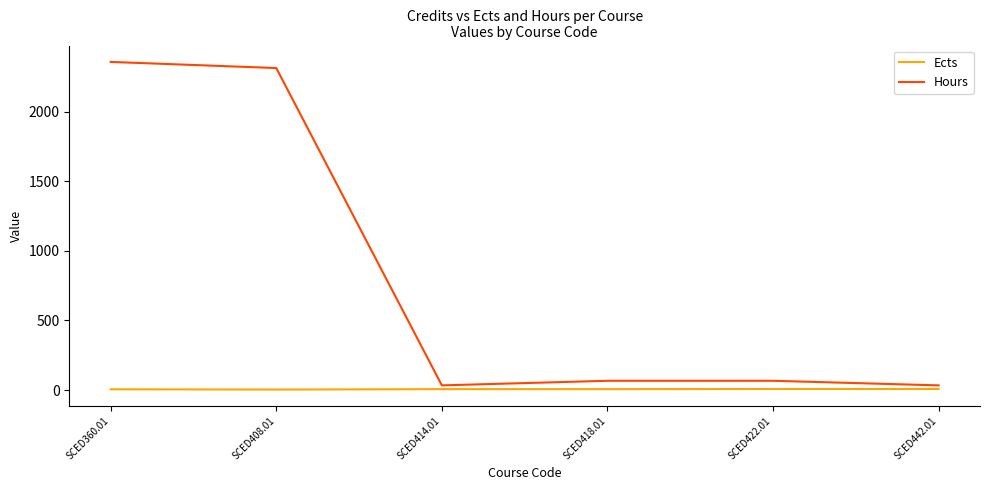

The Ects series shows 8 at SCED442.01. True or false?

True